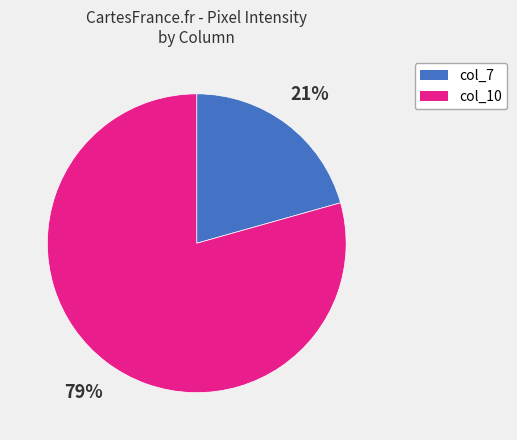

To the nearest percent, what is the average slice percentage?

50%